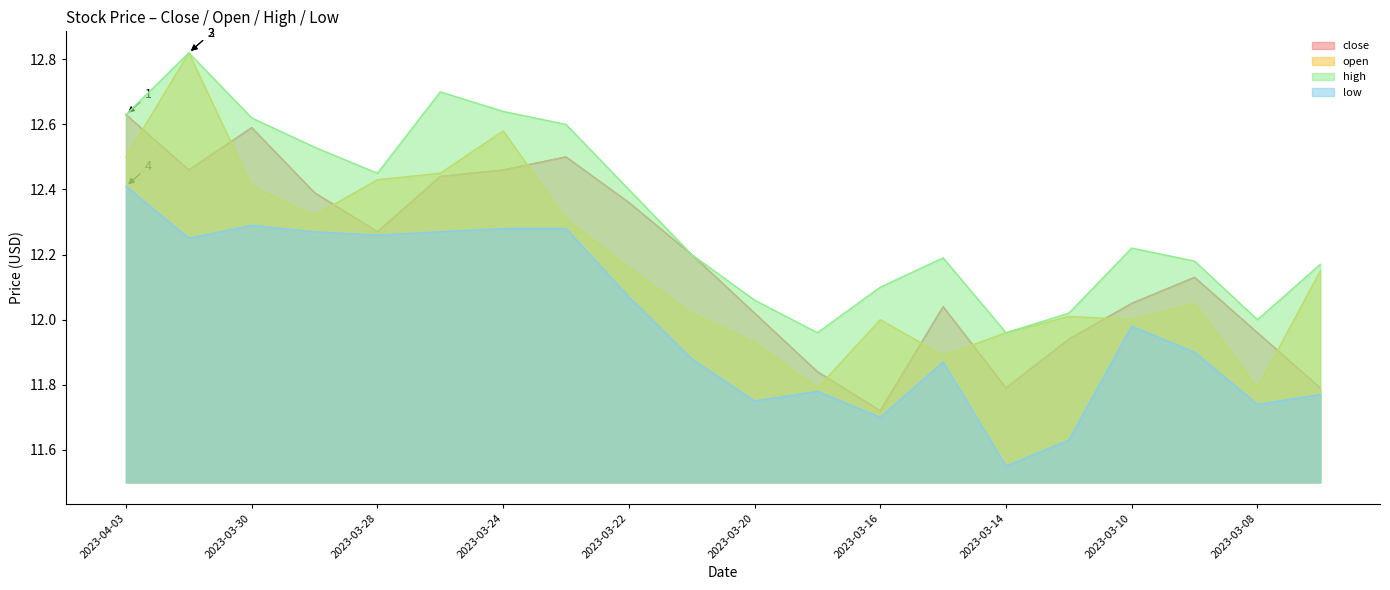

What is the difference between the open values at 2023-03-09 and 2023-03-20?

0.1